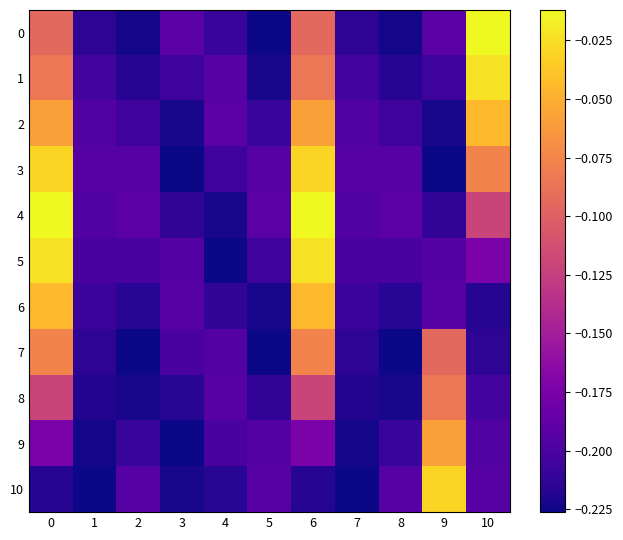

Reading left to right, list all the values displayed in this chart.

0: 0=-0.1	1=-0.2	2=-0.2	3=-0.2	4=-0.2	5=-0.2	6=-0.1	7=-0.2	8=-0.2	9=-0.2	10=-0.0
1: 0=-0.1	1=-0.2	2=-0.2	3=-0.2	4=-0.2	5=-0.2	6=-0.1	7=-0.2	8=-0.2	9=-0.2	10=-0.0
2: 0=-0.1	1=-0.2	2=-0.2	3=-0.2	4=-0.2	5=-0.2	6=-0.1	7=-0.2	8=-0.2	9=-0.2	10=-0.0
3: 0=-0.0	1=-0.2	2=-0.2	3=-0.2	4=-0.2	5=-0.2	6=-0.0	7=-0.2	8=-0.2	9=-0.2	10=-0.1
4: 0=-0.0	1=-0.2	2=-0.2	3=-0.2	4=-0.2	5=-0.2	6=-0.0	7=-0.2	8=-0.2	9=-0.2	10=-0.1
5: 0=-0.0	1=-0.2	2=-0.2	3=-0.2	4=-0.2	5=-0.2	6=-0.0	7=-0.2	8=-0.2	9=-0.2	10=-0.2
6: 0=-0.0	1=-0.2	2=-0.2	3=-0.2	4=-0.2	5=-0.2	6=-0.0	7=-0.2	8=-0.2	9=-0.2	10=-0.2
7: 0=-0.1	1=-0.2	2=-0.2	3=-0.2	4=-0.2	5=-0.2	6=-0.1	7=-0.2	8=-0.2	9=-0.1	10=-0.2
8: 0=-0.1	1=-0.2	2=-0.2	3=-0.2	4=-0.2	5=-0.2	6=-0.1	7=-0.2	8=-0.2	9=-0.1	10=-0.2
9: 0=-0.2	1=-0.2	2=-0.2	3=-0.2	4=-0.2	5=-0.2	6=-0.2	7=-0.2	8=-0.2	9=-0.1	10=-0.2
10: 0=-0.2	1=-0.2	2=-0.2	3=-0.2	4=-0.2	5=-0.2	6=-0.2	7=-0.2	8=-0.2	9=-0.0	10=-0.2